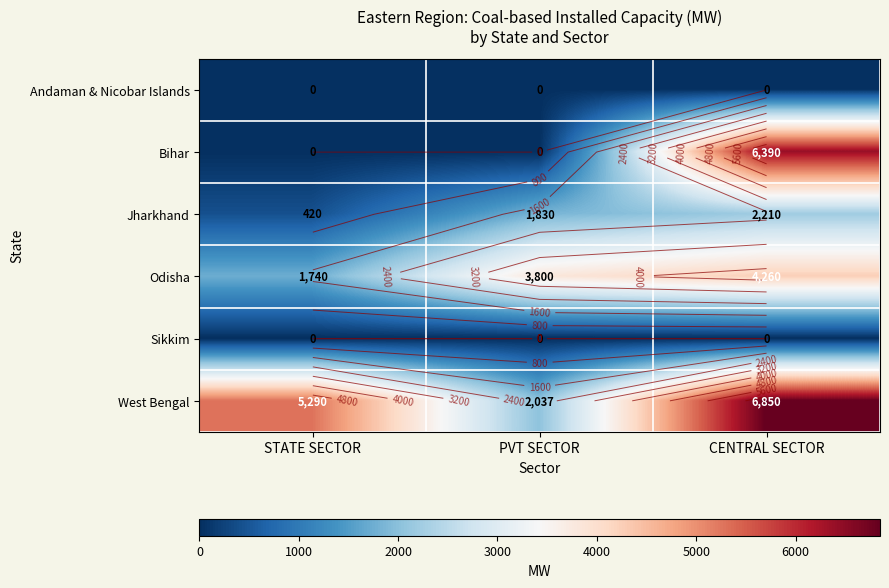

What is the sum of all Jharkhand values?

4460